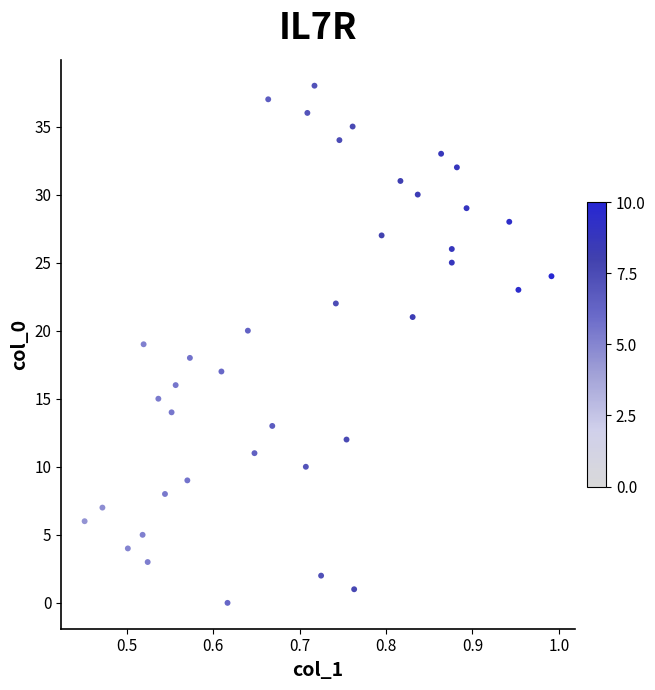

What is the range of Y values (max minus min)?

38